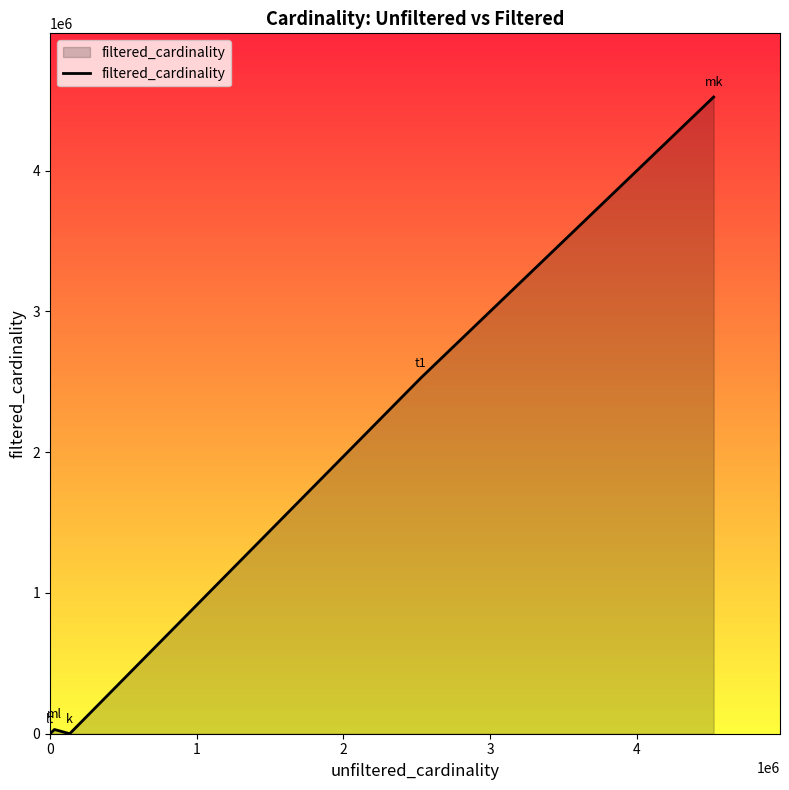

What is the maximum value shown in the chart?

4523930